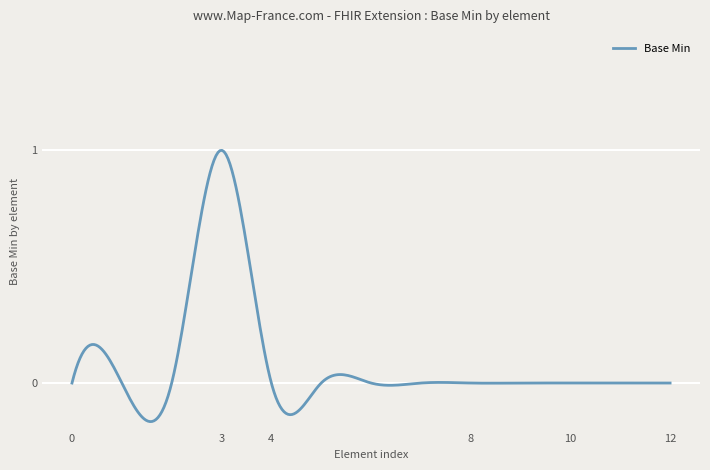

What is the difference between the maximum and minimum values?

1.2